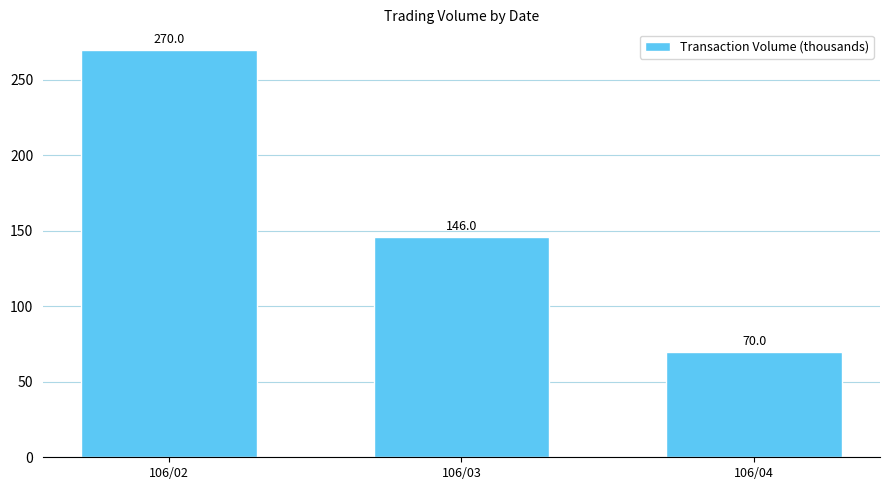

Reading right to left, what are all the values shown in this chart?

70	146	270